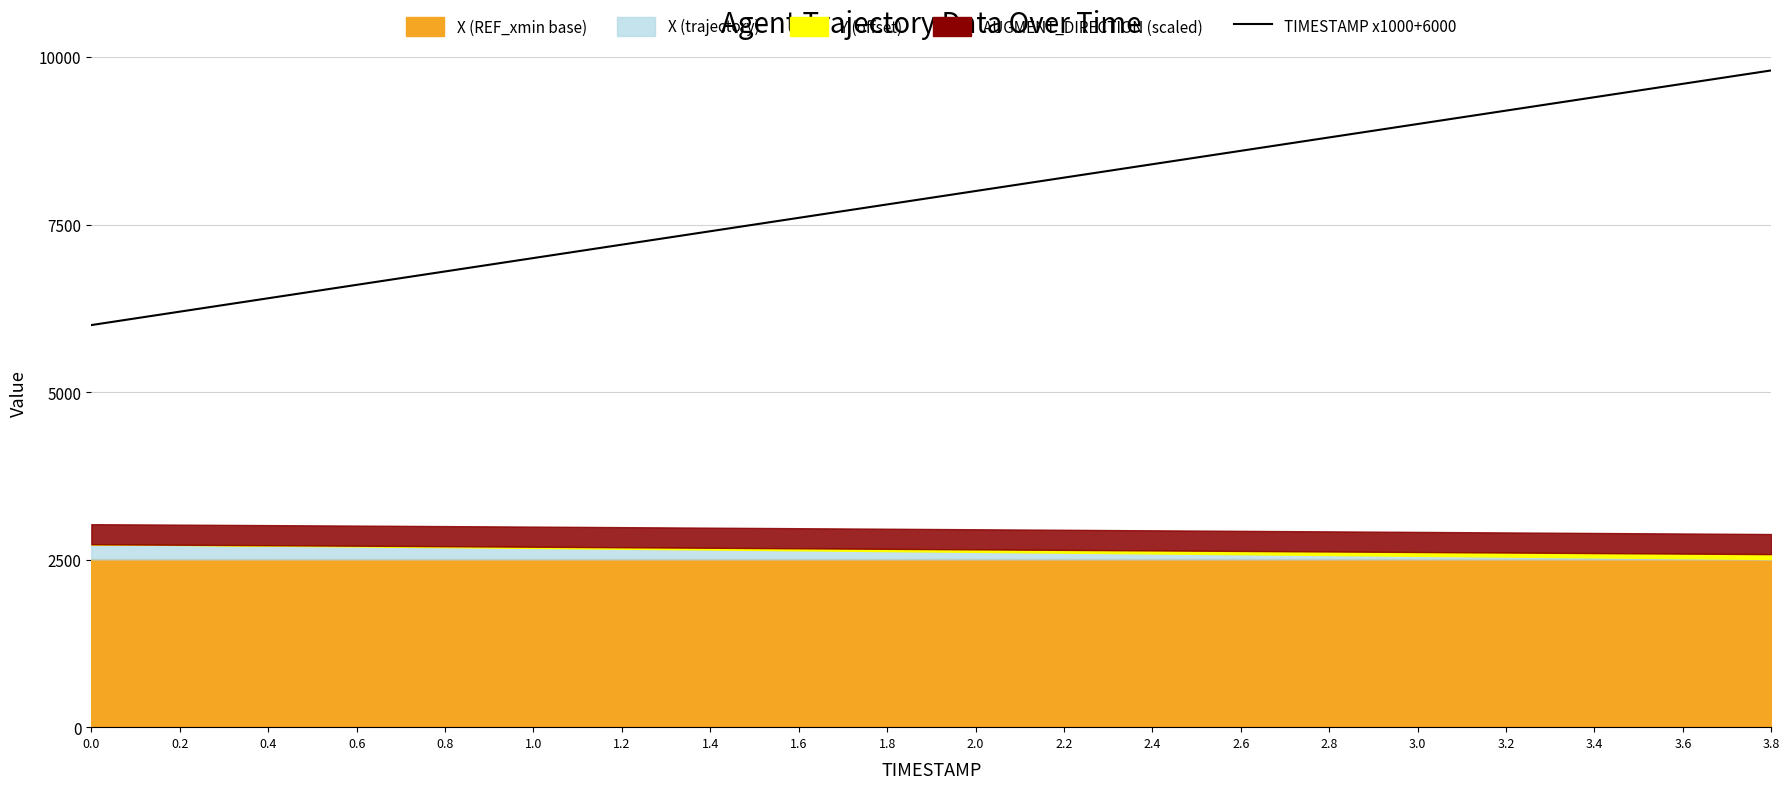

How many values are below 8000?

10